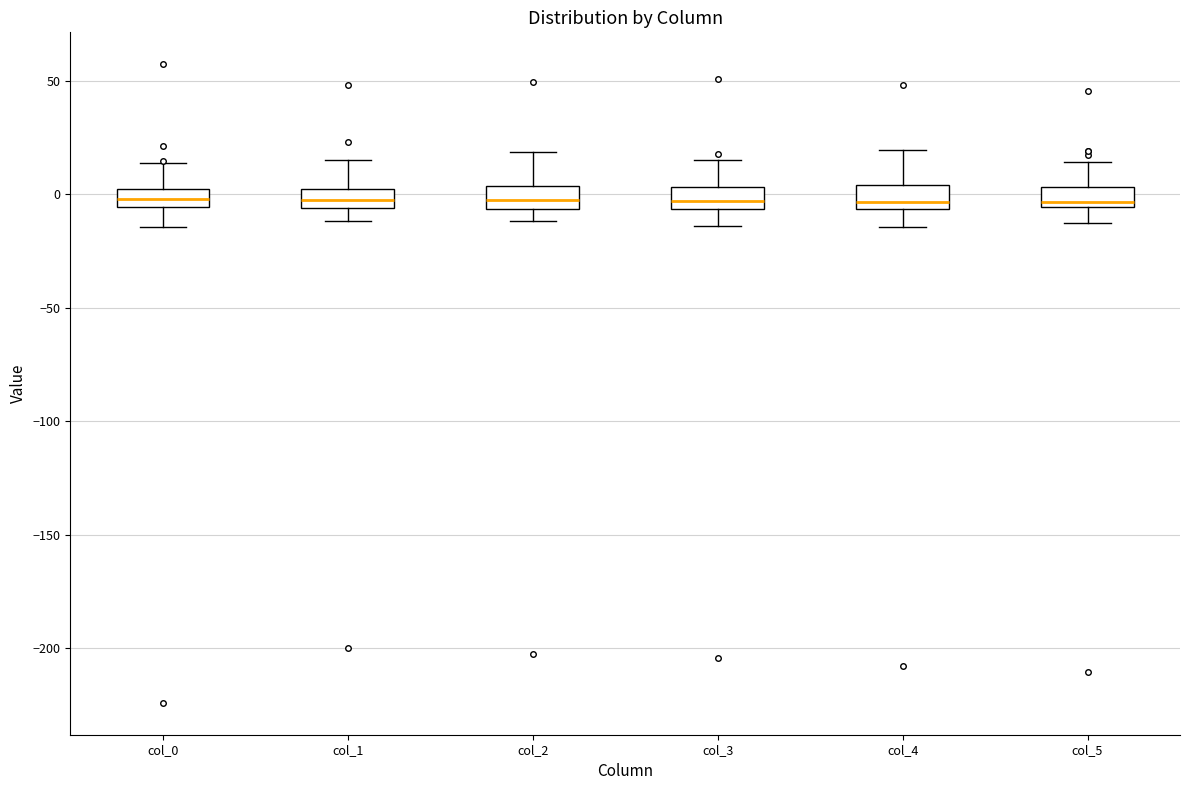

Reading left to right, transcribe this box plot: for each box, give where its median line is, the range the box spans, and where its two whiskers end, as read against the y-axis. The values are not printed on the chart, so give them approximately, as read against the axis.

col_0: median 0 (inside the box), box -5 to 0, whiskers -15 to 15
col_1: median -5 (inside the box), box -5 to 5, whiskers -10 to 15
col_2: median -5 (inside the box), box -5 to 5, whiskers -10 to 20
col_3: median -5 (inside the box), box -5 to 5, whiskers -15 to 15
col_4: median -5 (just above the box's lower edge), box -5 to 5, whiskers -15 to 20
col_5: median -5 (just above the box's lower edge), box -5 to 5, whiskers -15 to 15